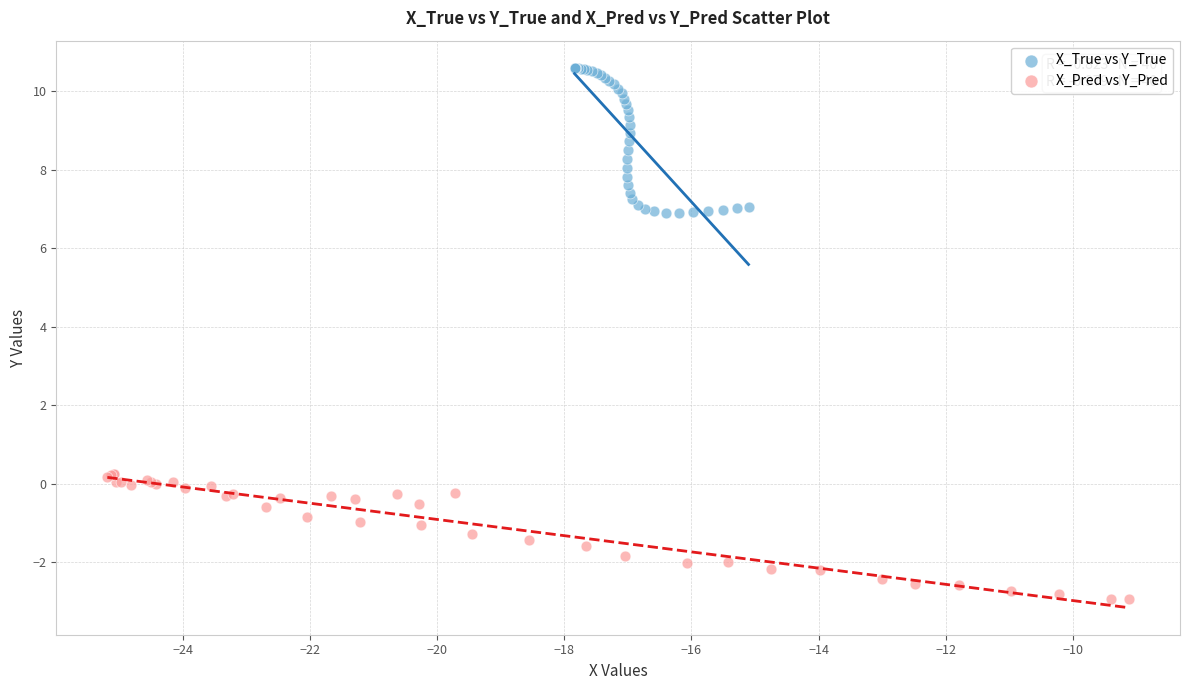

Which series reaches the minimum Y coordinate?

X_Pred vs Y_Pred